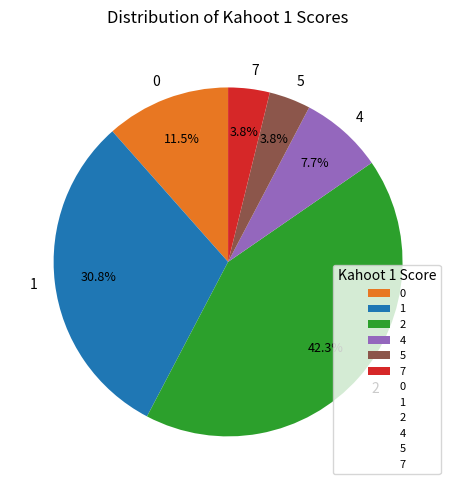

Does 5 account for over 50% of the chart?

No